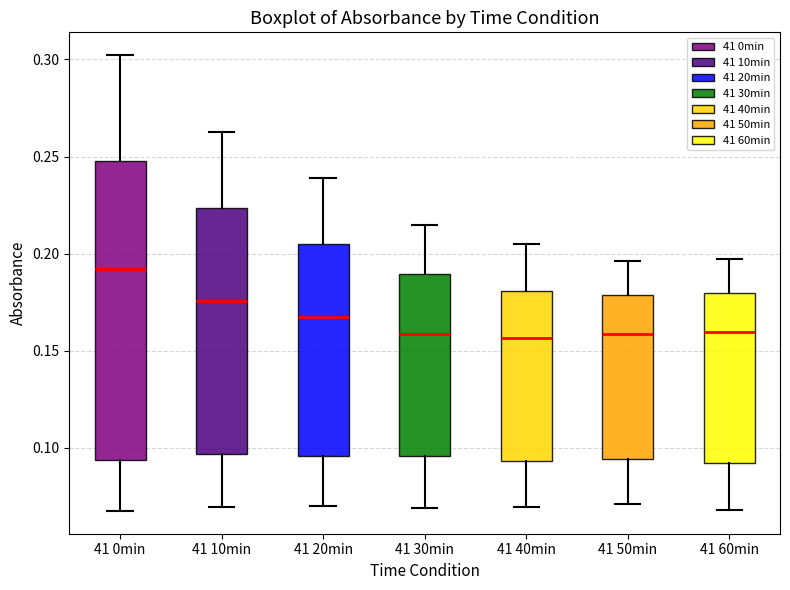

Comparing the boxes themselves (not the whiskers), which one is the tallest?

41 0min